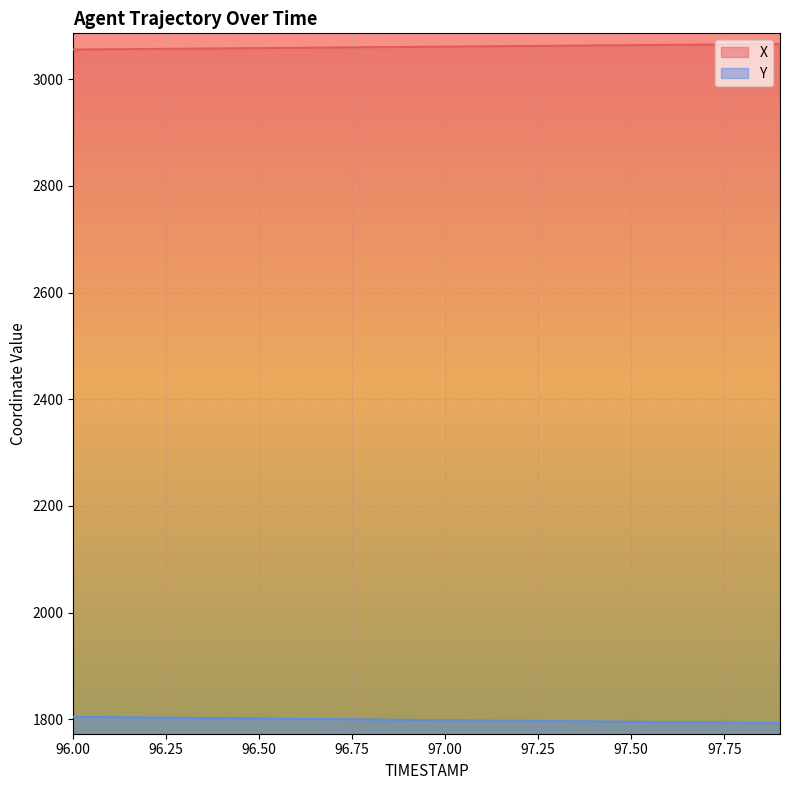

True or false: Y and X intersect in this chart.

False